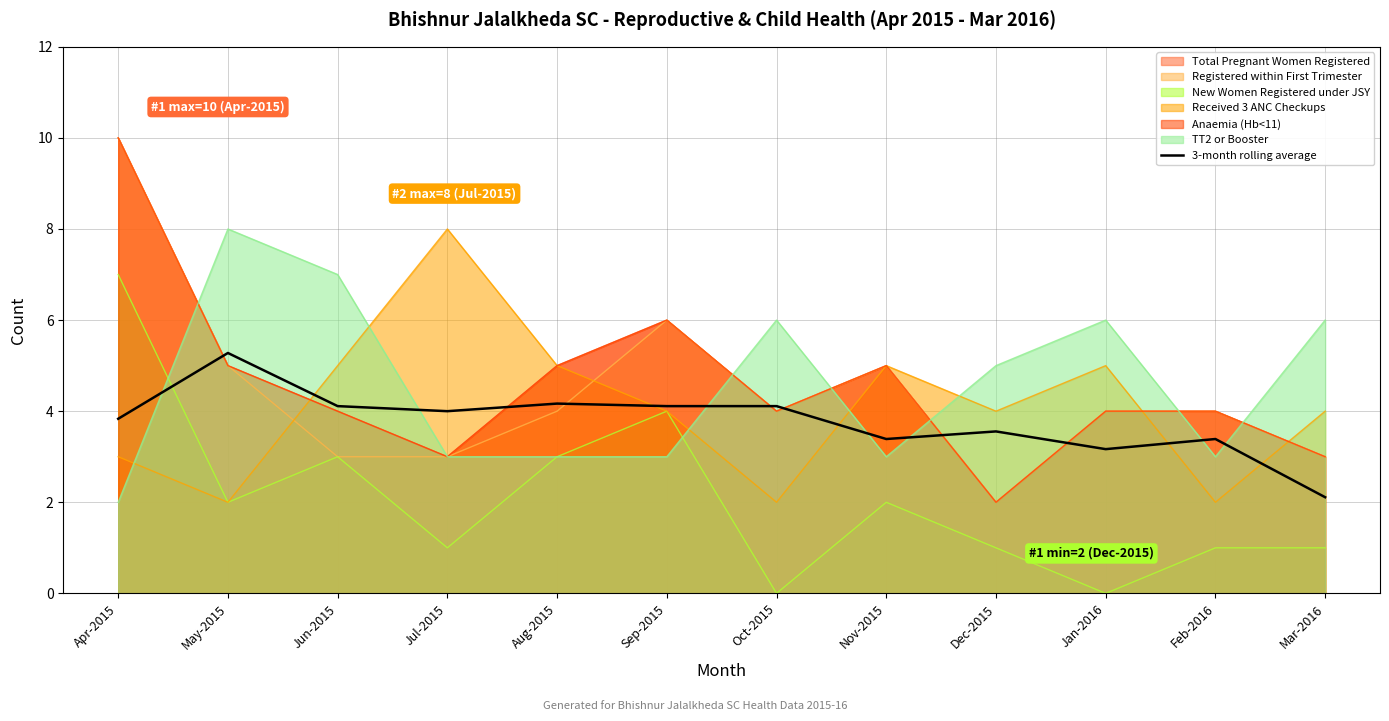

Which has a higher value, Oct-2015 or Nov-2015?

Oct-2015